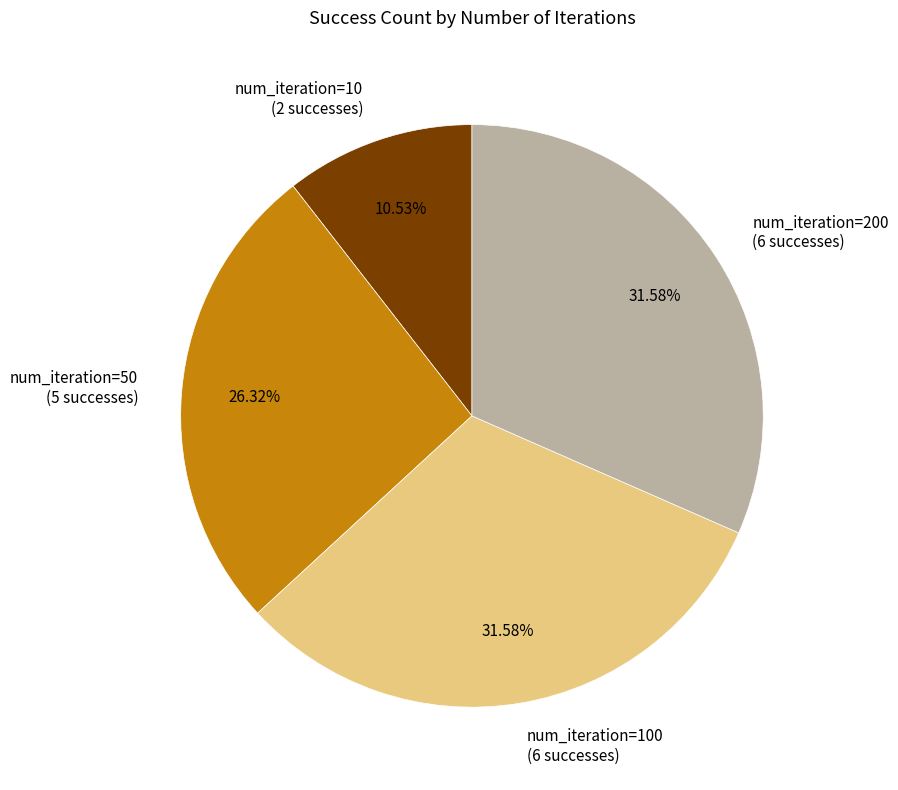

Count the number of slices in the pie.

4